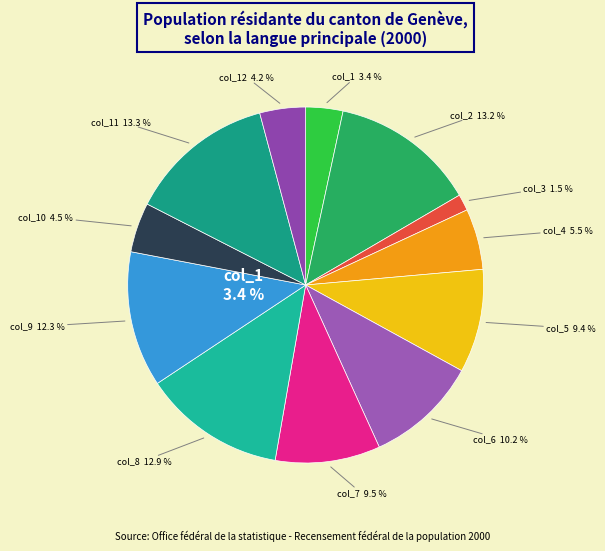

To the nearest percent, what is the difference between the largest and smallest slice percentages?

12%